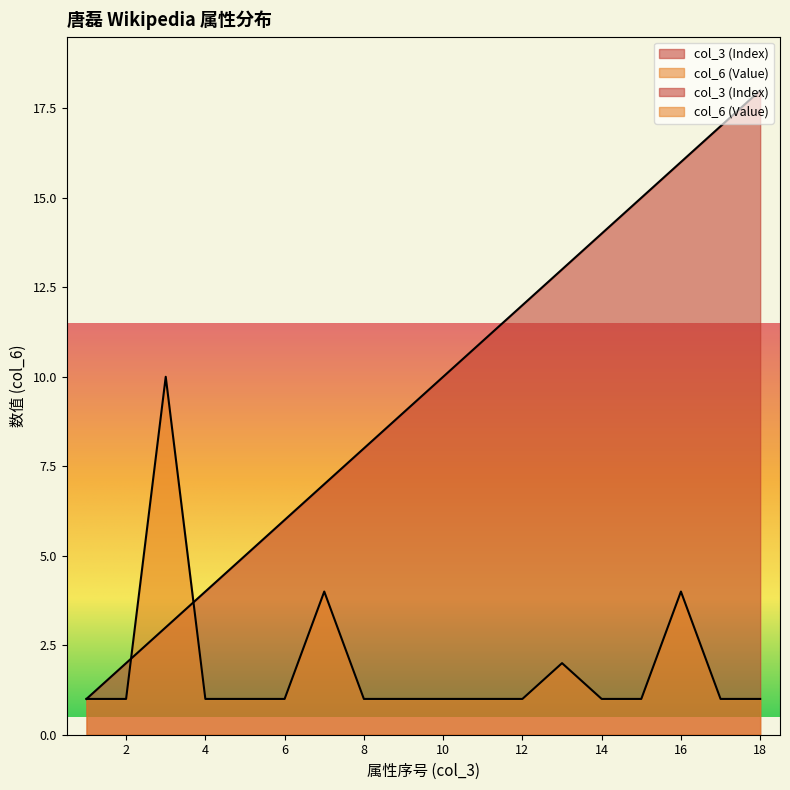

How many intersections are there between col_3 (Index) and col_6 (Value)?

2